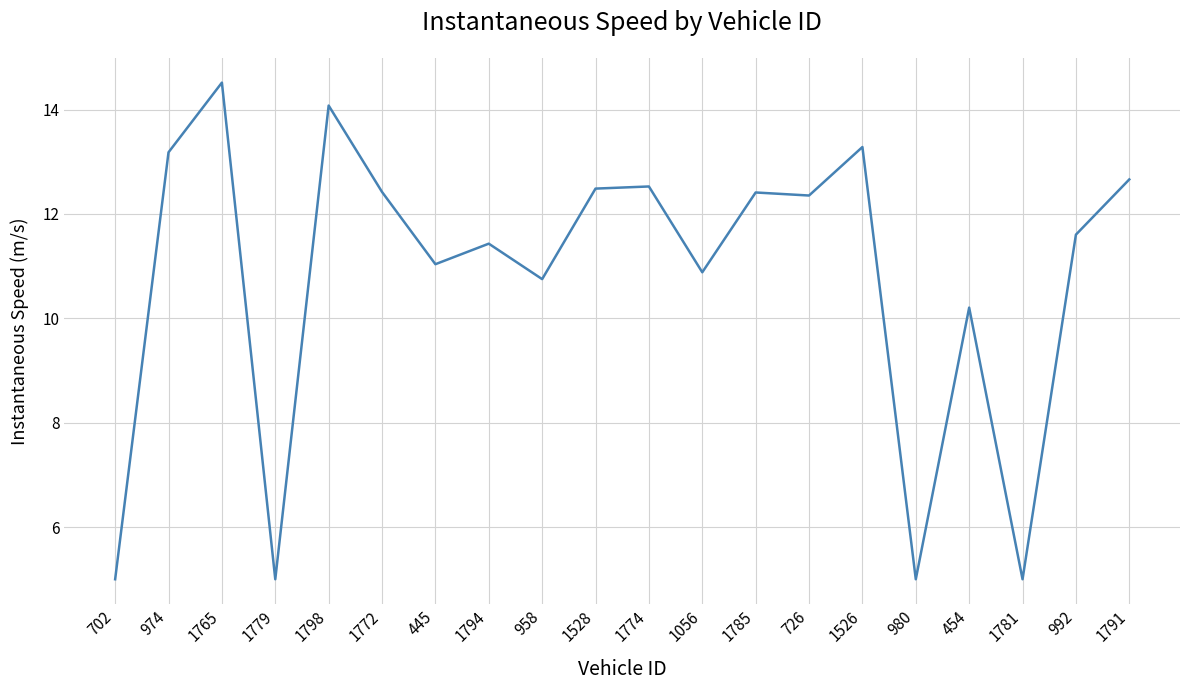

What position from the left is 958?

9